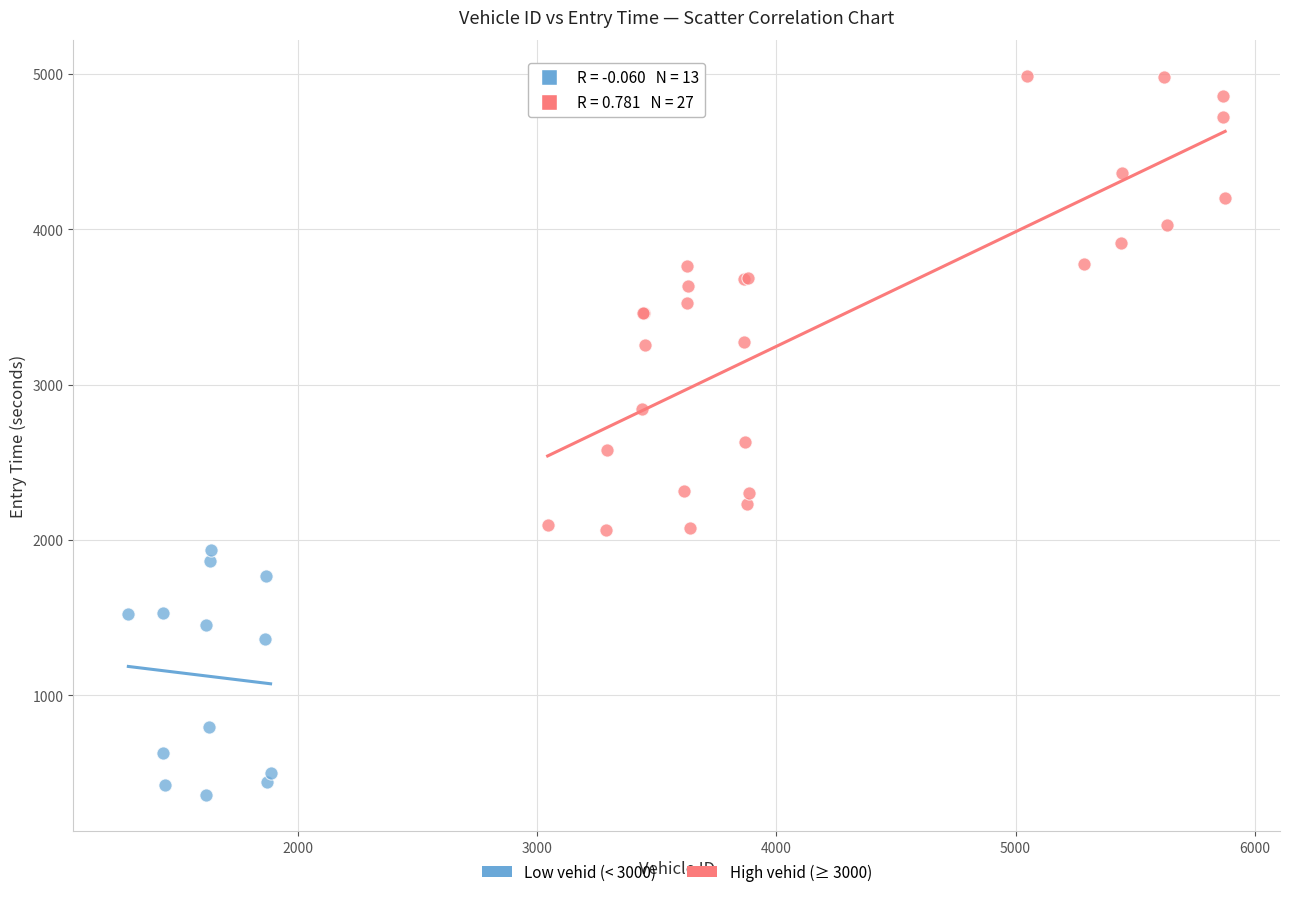

What are all the series names shown in the legend?

Low vehid (< 3000), High vehid (≥ 3000)